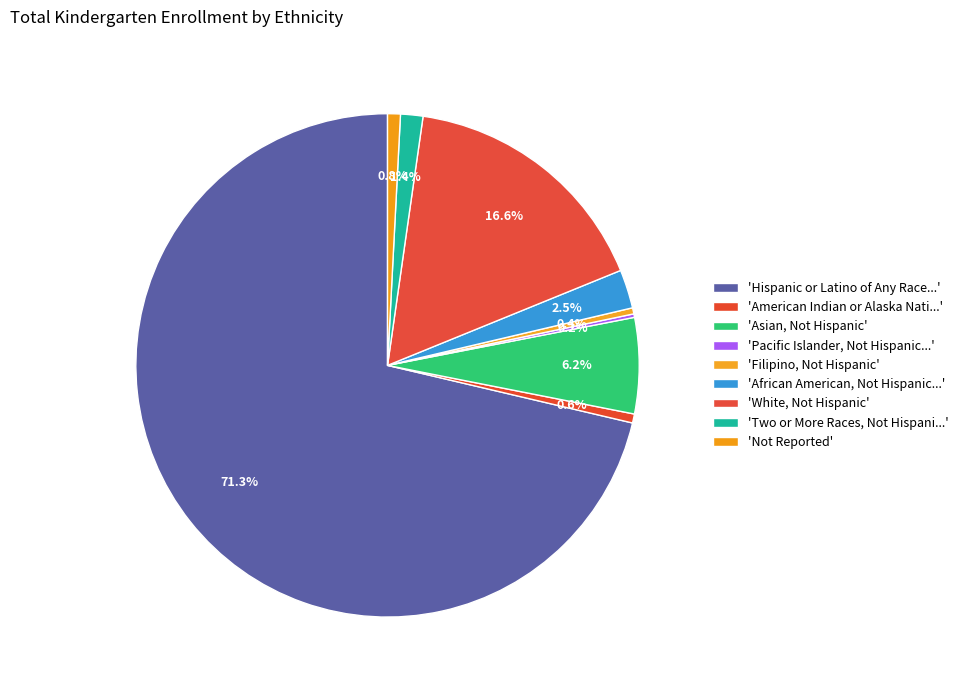

Rank the categories by value from lowest to highest.

Pacific Islander, Not Hispanic, Filipino, Not Hispanic, American Indian or Alaska Native, Not Hispanic, Not Reported, Two or More Races, Not Hispanic, African American, Not Hispanic, Asian, Not Hispanic, White, Not Hispanic, Hispanic or Latino of Any Race